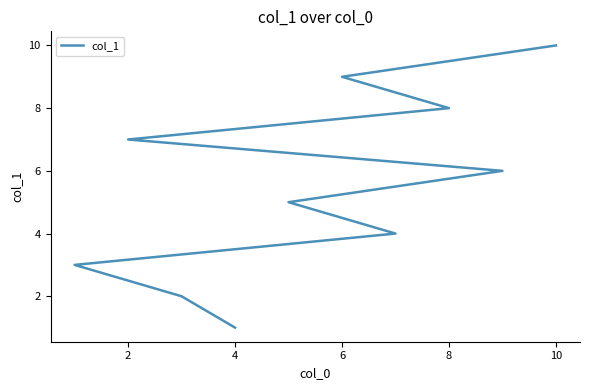

What is the difference between the second highest and second lowest values?

7